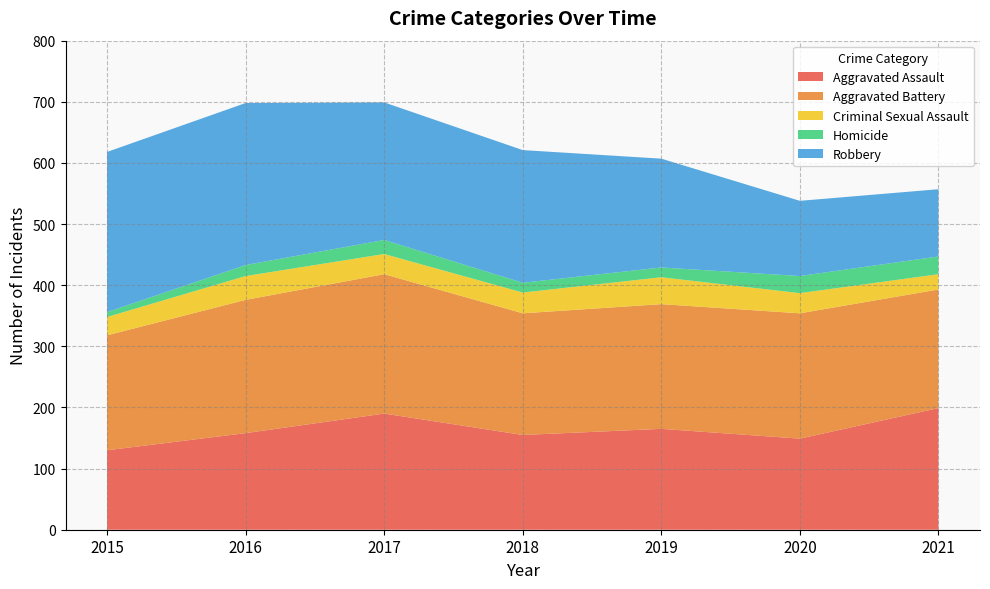

Reading left to right, list all the values displayed in this chart.

Aggravated Assault: 2015=130	2016=158	2017=190	2018=155	2019=165	2020=149	2021=199
Aggravated Battery: 2015=188	2016=218	2017=228	2018=199	2019=204	2020=205	2021=194
Criminal Sexual Assault: 2015=30	2016=39	2017=33	2018=34	2019=44	2020=33	2021=25
Homicide: 2015=8	2016=18	2017=23	2018=16	2019=16	2020=28	2021=29
Robbery: 2015=262	2016=265	2017=225	2018=217	2019=178	2020=123	2021=110